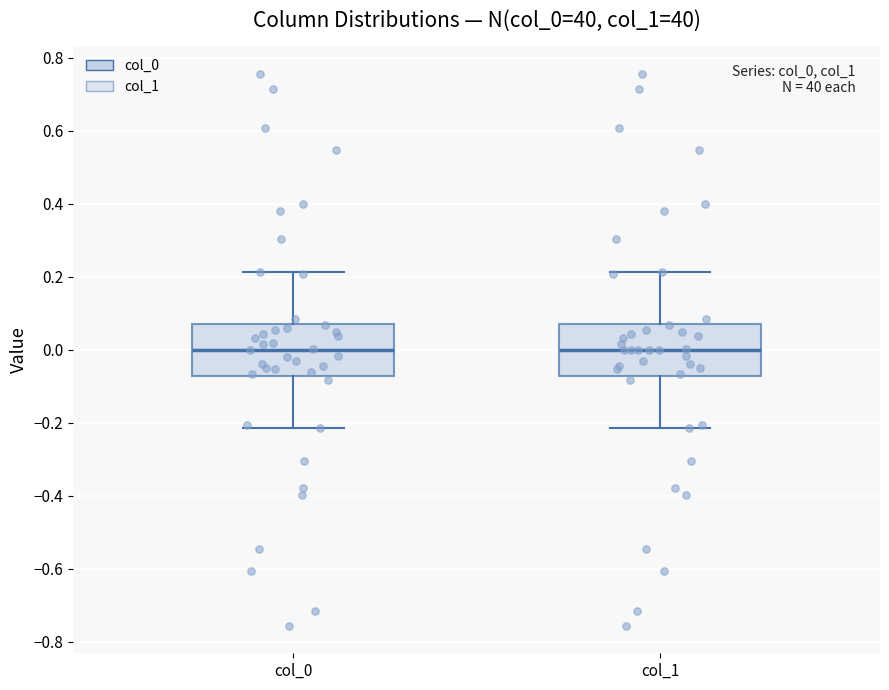

Reading left to right, transcribe this box plot: for each box, give where its median line is, the range the box spans, and where its two whiskers end, as read against the y-axis. The values are not printed on the chart, so give them approximately, as read against the axis.

col_0: median 0.00, box -0.08 to 0.08, whiskers -0.22 to 0.22
col_1: median 0.00, box -0.08 to 0.08, whiskers -0.22 to 0.22